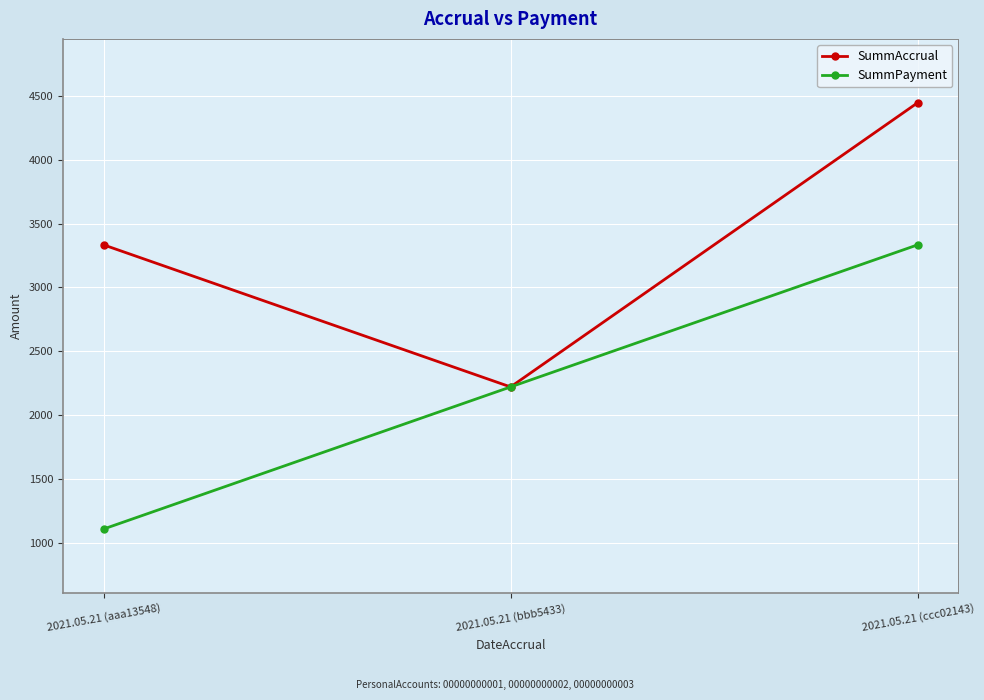

Which series has the largest total across all categories?

SummAccrual